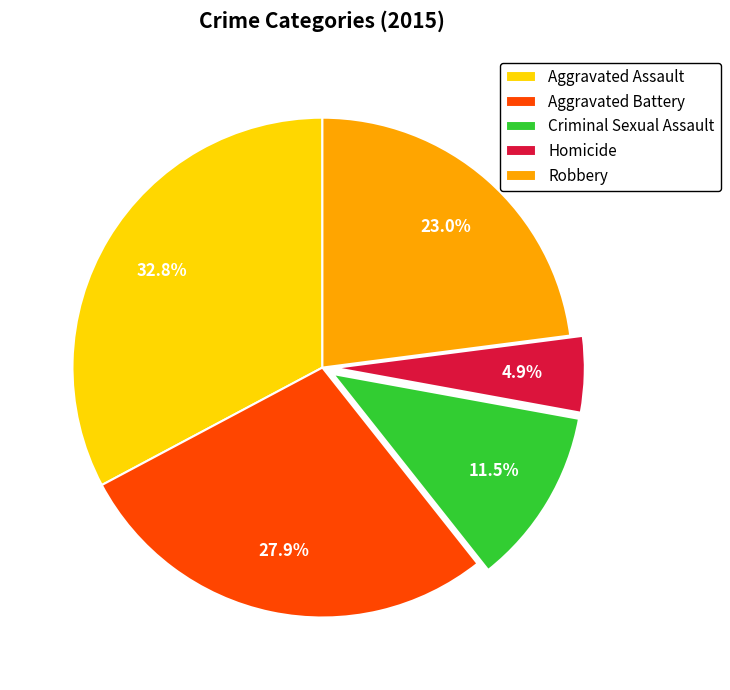

What is the smallest slice in the pie chart?

Homicide